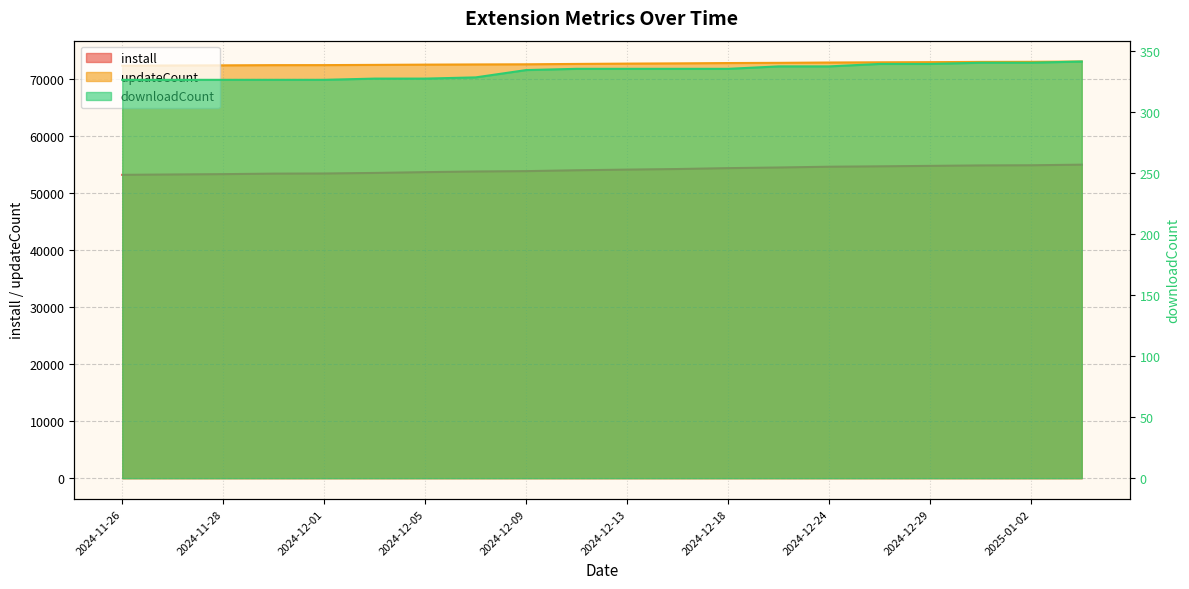

Reading left to right, extract all data points from this chart.

install: 2024-11-26=53216	2024-11-27=53280	2024-11-28=53338	2024-11-30=53427	2024-12-01=53452	2024-12-03=53549	2024-12-05=53688	2024-12-07=53804	2024-12-09=53865	2024-12-11=54018	2024-12-13=54134	2024-12-16=54236	2024-12-18=54392	2024-12-20=54505	2024-12-24=54640	2024-12-26=54709	2024-12-29=54787	2025-01-01=54869	2025-01-02=54896	2025-01-03=55000
updateCount: 2024-11-26=72367	2024-11-27=72405	2024-11-28=72427	2024-11-30=72462	2024-12-01=72467	2024-12-03=72506	2024-12-05=72551	2024-12-07=72584	2024-12-09=72609	2024-12-11=72674	2024-12-13=72731	2024-12-16=72773	2024-12-18=72829	2024-12-20=72864	2024-12-24=72922	2024-12-26=72960	2024-12-29=72985	2025-01-01=73028	2025-01-02=73042	2025-01-03=73100
downloadCount: 2024-11-26=326	2024-11-27=326	2024-11-28=326	2024-11-30=326	2024-12-01=326	2024-12-03=327	2024-12-05=327	2024-12-07=328	2024-12-09=334	2024-12-11=335	2024-12-13=335	2024-12-16=335	2024-12-18=335	2024-12-20=337	2024-12-24=337	2024-12-26=339	2024-12-29=339	2025-01-01=340	2025-01-02=340	2025-01-03=341